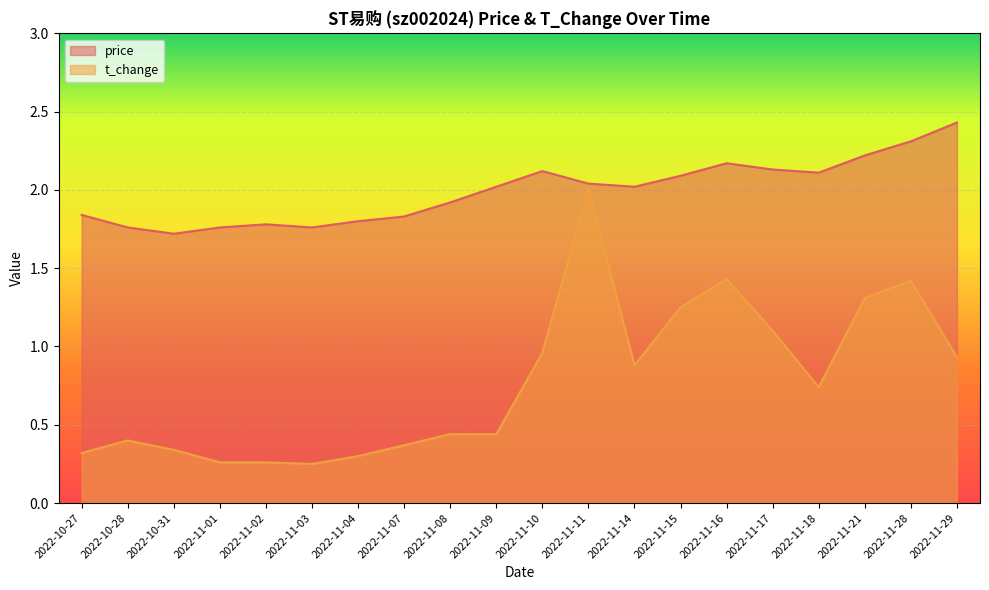

How many interior local valleys does the t_change series have?

3